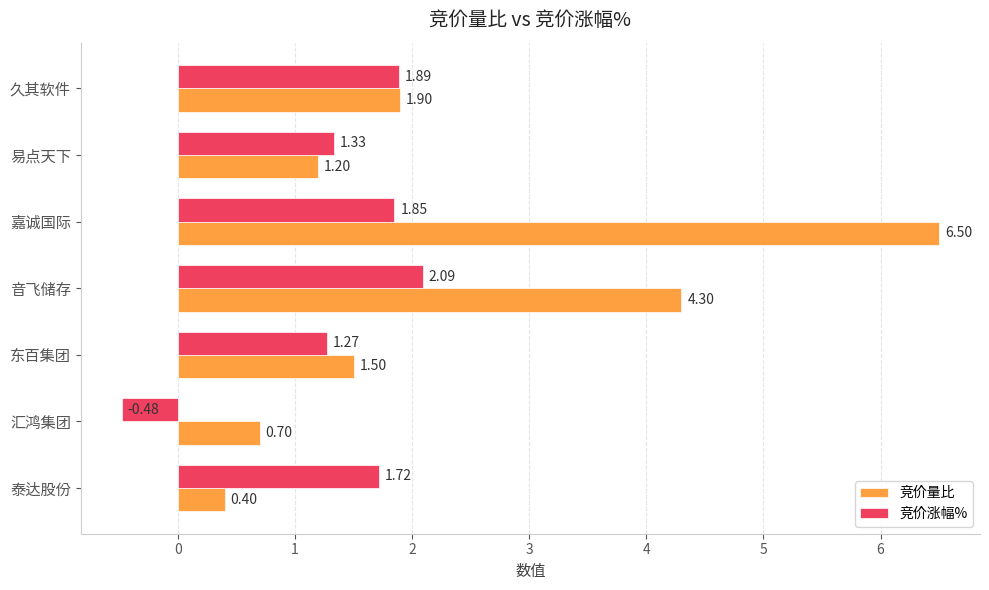

Rank the series by their average value, from lowest to highest.

竞价涨幅%, 竞价量比